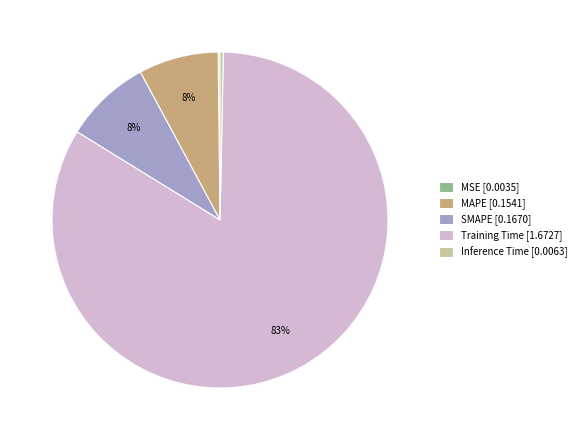

Which has a higher value, Inference Time [0.0063] or SMAPE [0.1670]?

SMAPE [0.1670]